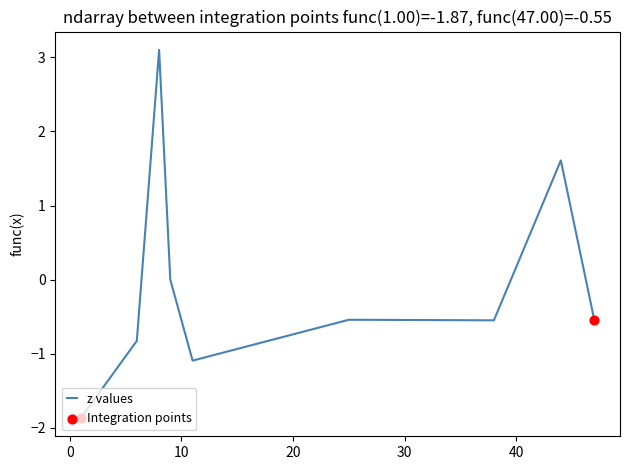

What is the minimum value shown in the chart?

-1.9